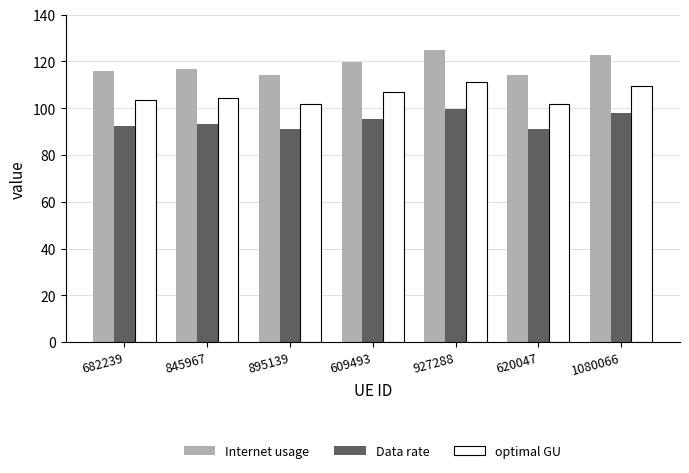

What is the minimum value shown in the chart?

90.9